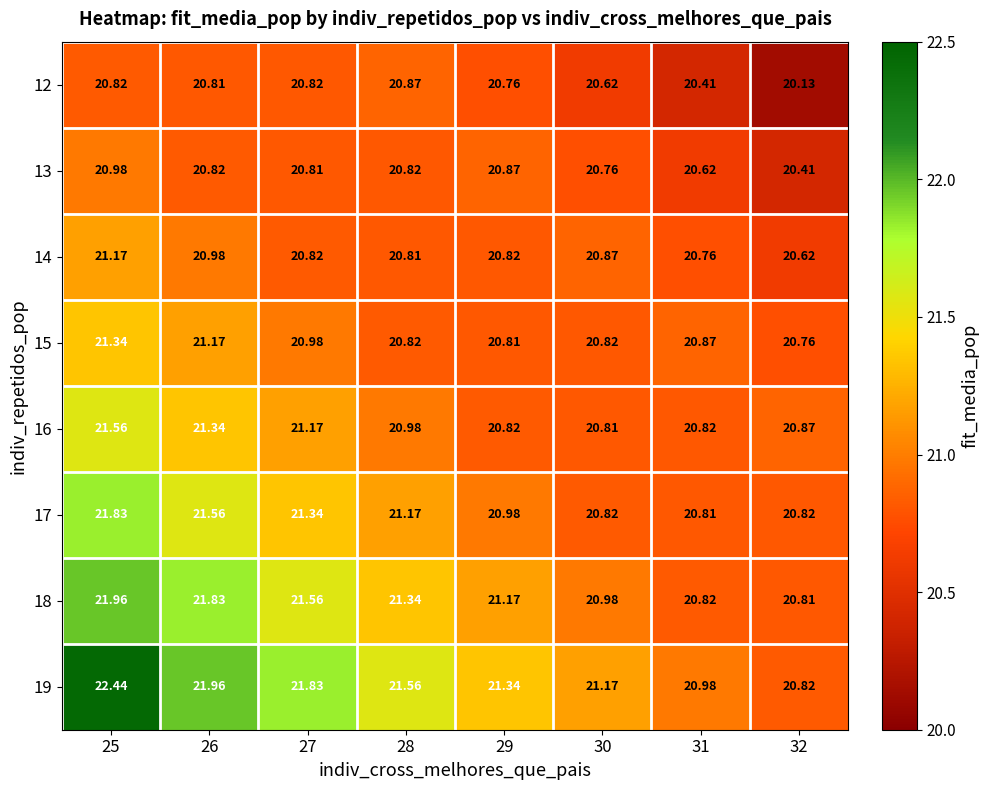

What is the total value across all series at 27?

169.3